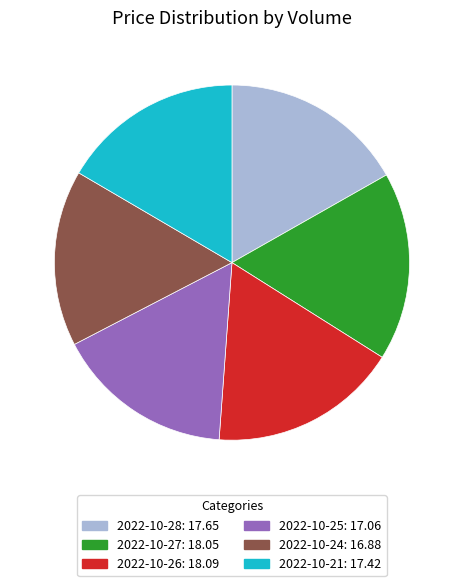

Is there any slice that represents more than half of the pie?

No